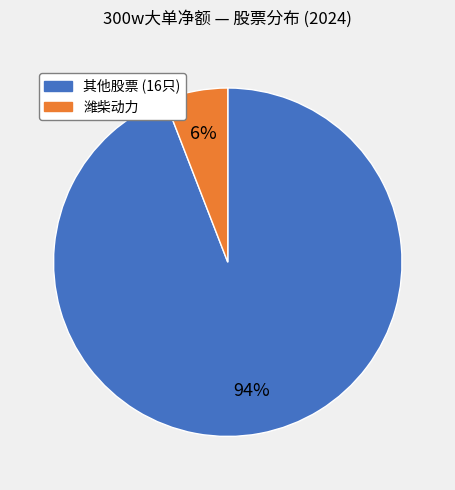

How many slices are in this pie chart?

2